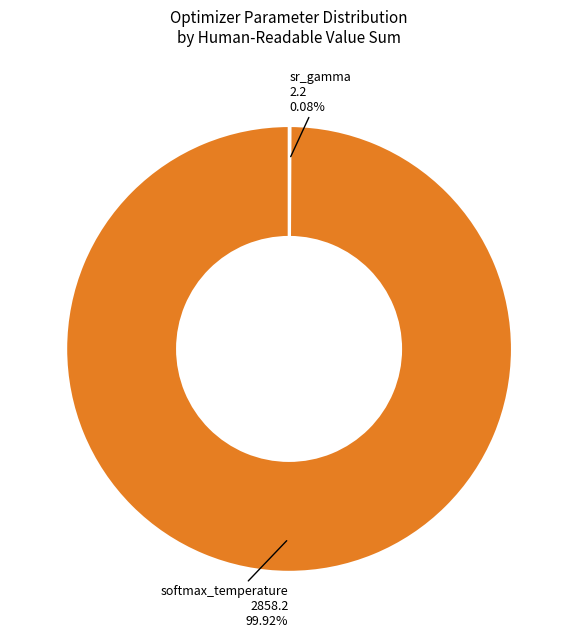

Does any single category account for the majority?

Yes